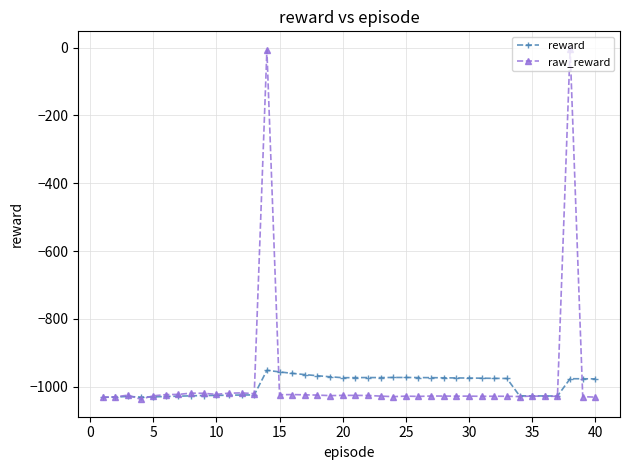

What are all the series names shown in the legend?

reward, raw_reward